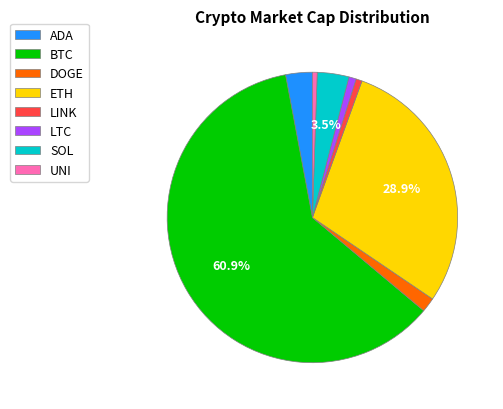

How many slices are in this pie chart?

8